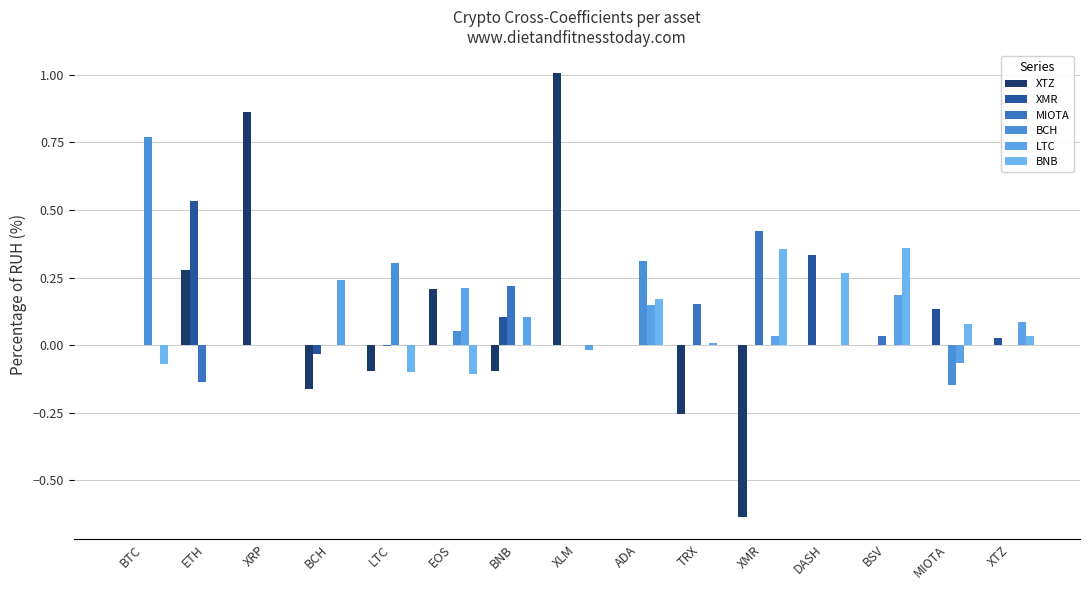

Are the bars horizontal?

No